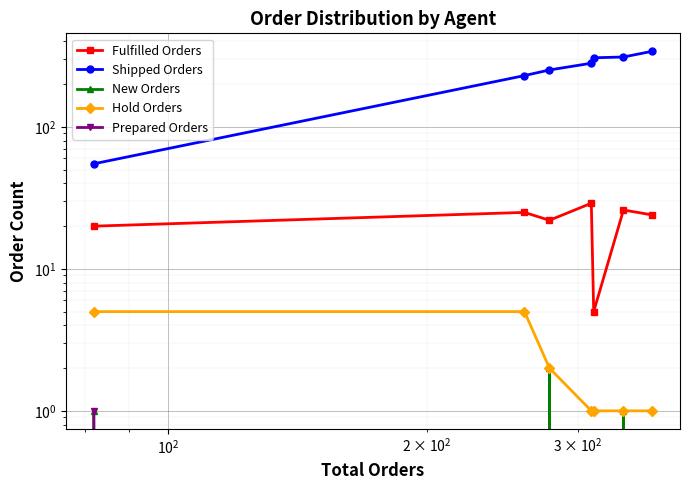

How many New Orders values are between 0 and 1?

6